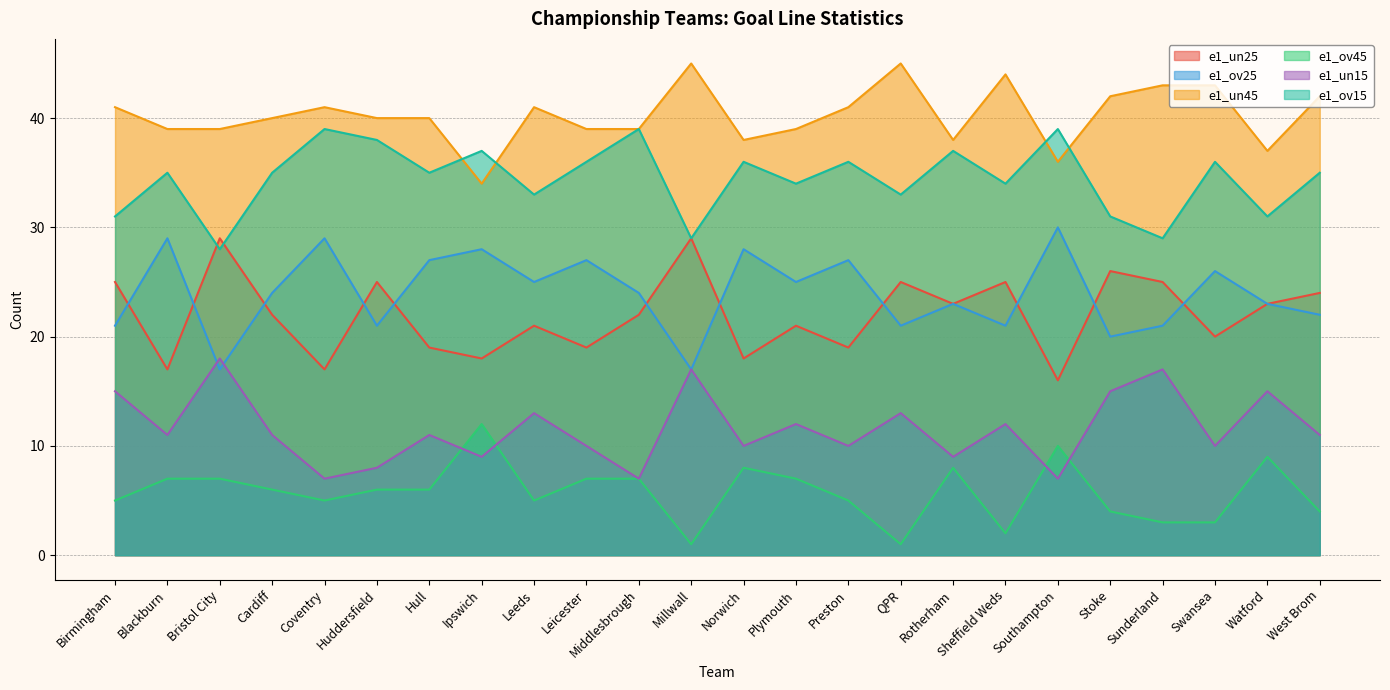

True or false: e1_un45 and e1_ov15 cross at least once.

True